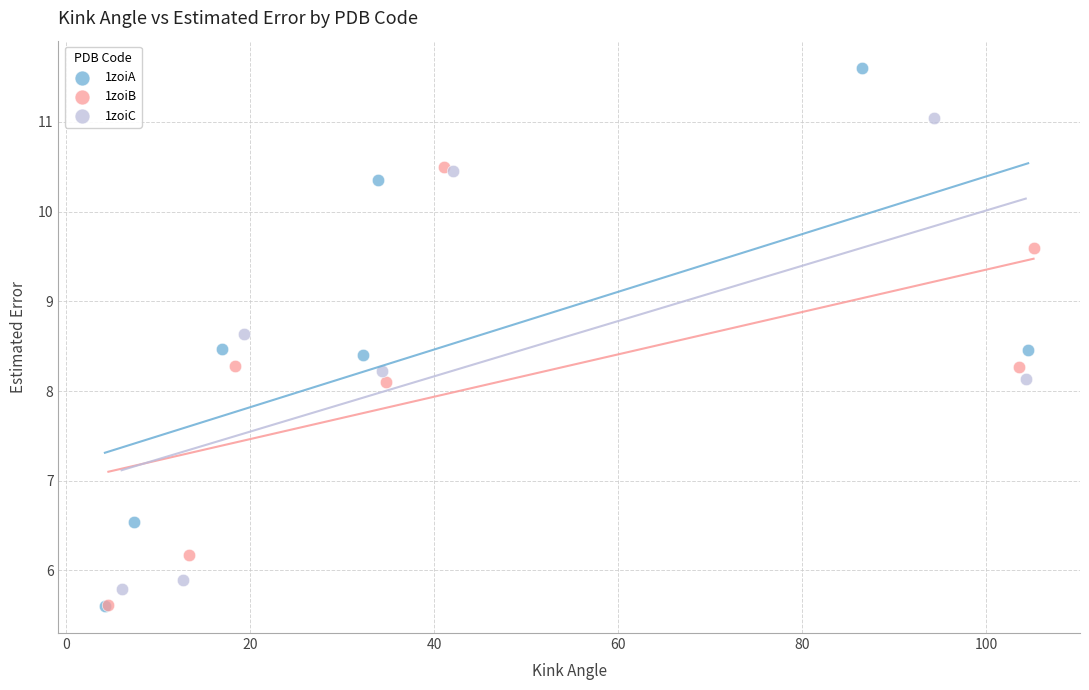

What are all the series names shown in the legend?

1zoiA, 1zoiB, 1zoiC